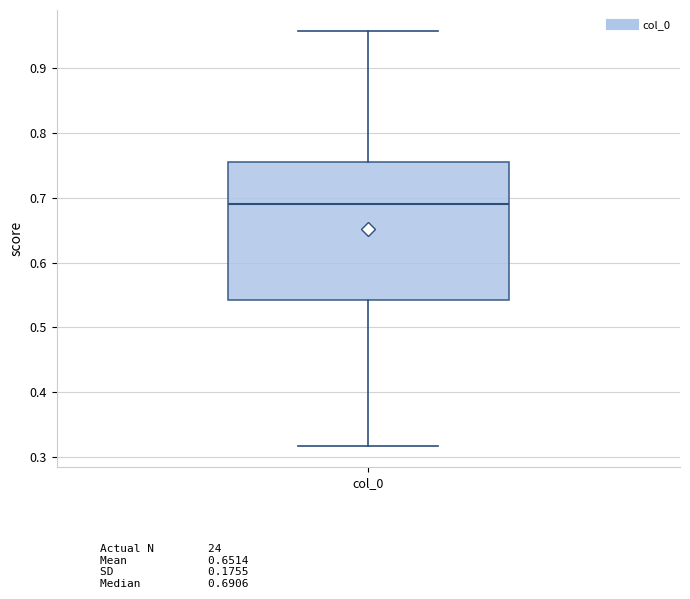

Transcribe this box plot: give where the median line is, the range the box spans, and where the two whiskers end, as read against the y-axis. The values are not printed on the chart, so give them approximately, as read against the axis.

median 0.69, box 0.54 to 0.76, whiskers 0.32 to 0.96